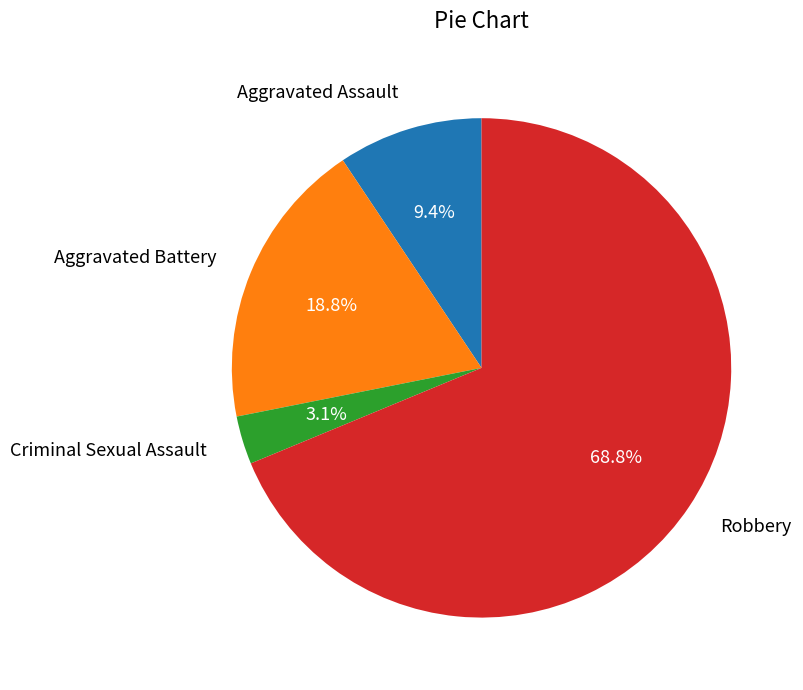

Do Robbery and Aggravated Battery together represent more than half of the pie?

Yes